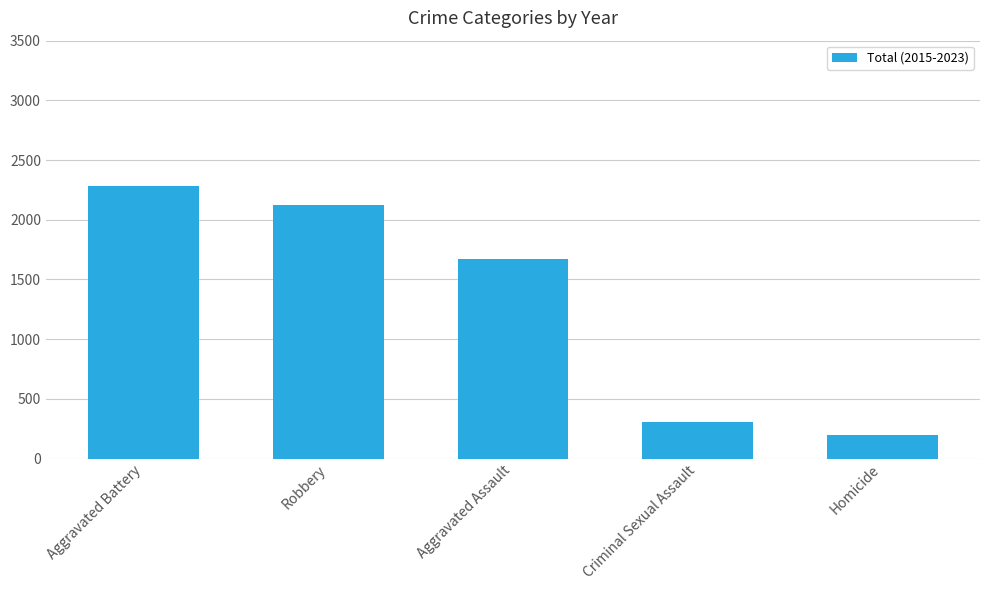

What is the average value?

1316